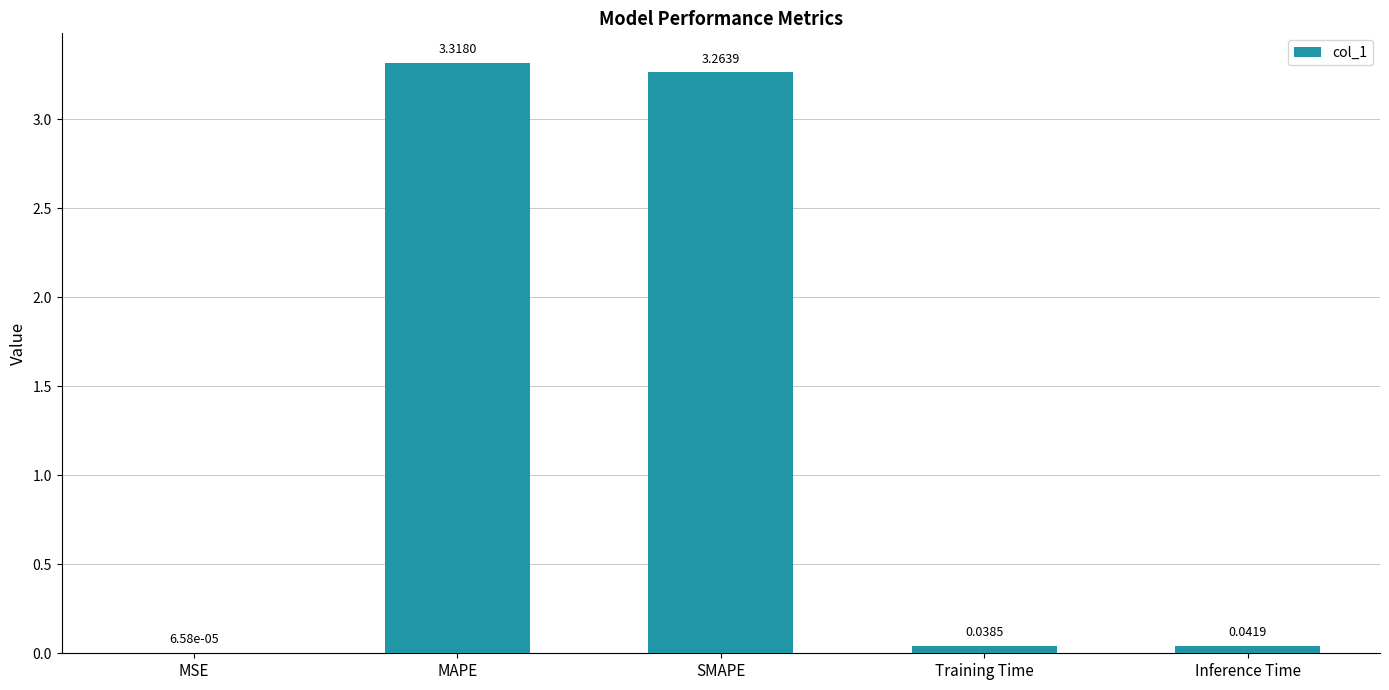

What is the sum of all values?

6.7